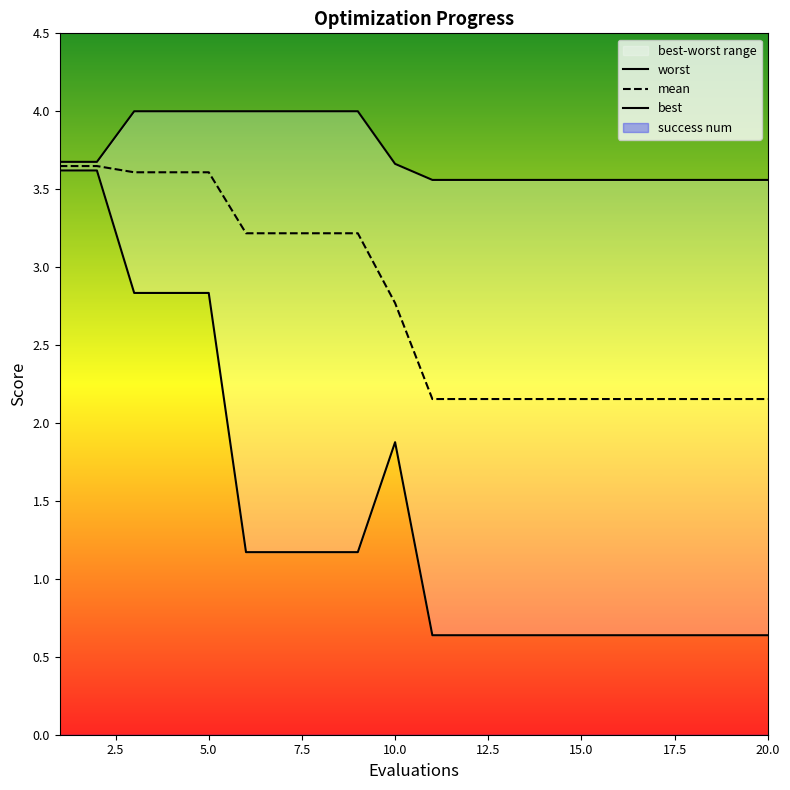

True or false: mean has a value of 0.7 at 20.0.

False